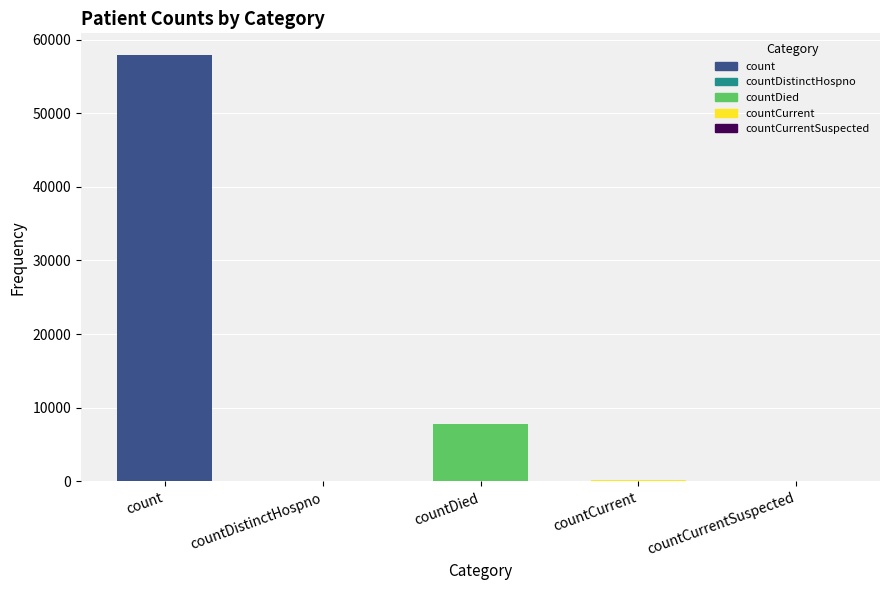

Reading left to right, transcribe all the data shown in this chart.

count=57943	countDistinctHospno=0	countDied=7800	countCurrent=221	countCurrentSuspected=0